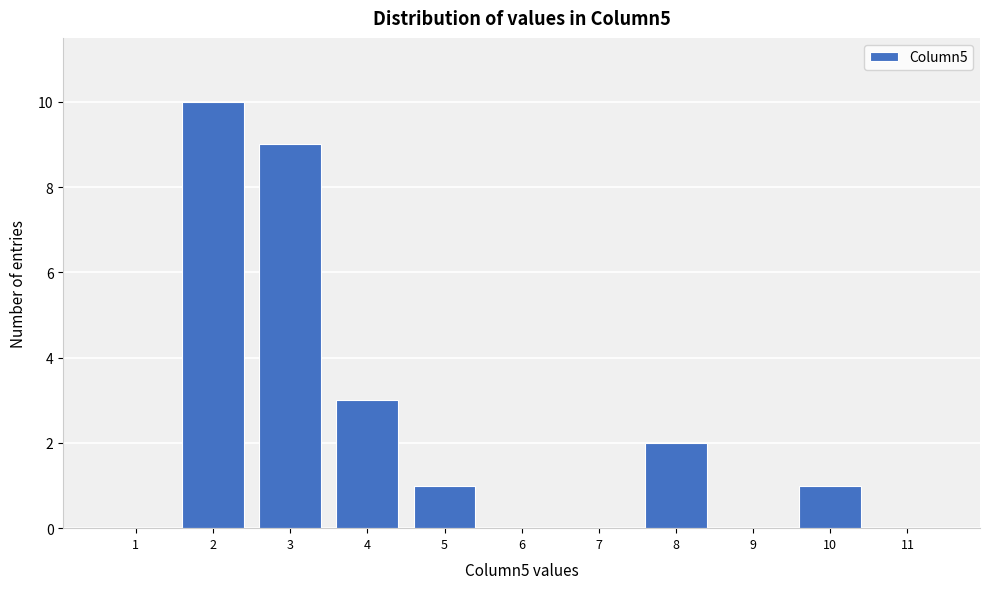

Reading left to right, transcribe this chart: for each bar, give the range it covers on the x-axis and its height. The values are not printed on the chart, so give them approximately, as read against the axis.

0.5 to 1.5: 0
1.5 to 2.5: 10
2.5 to 3.5: 9
3.5 to 4.5: 3
4.5 to 5.5: 1
5.5 to 6.5: 0
6.5 to 7.5: 0
7.5 to 8.5: 2
8.5 to 9.5: 0
9.5 to 10.5: 1
10.5 to 11.5: 0